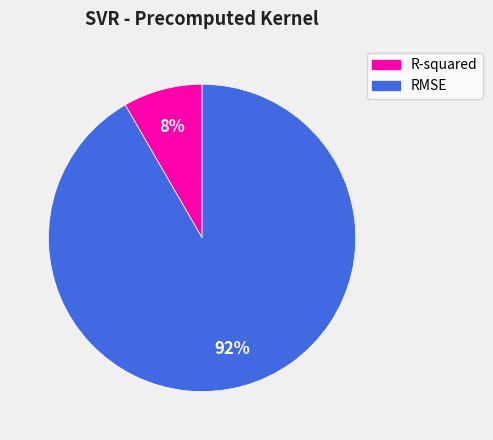

What percentage is the RMSE slice, to the nearest percent?

92%